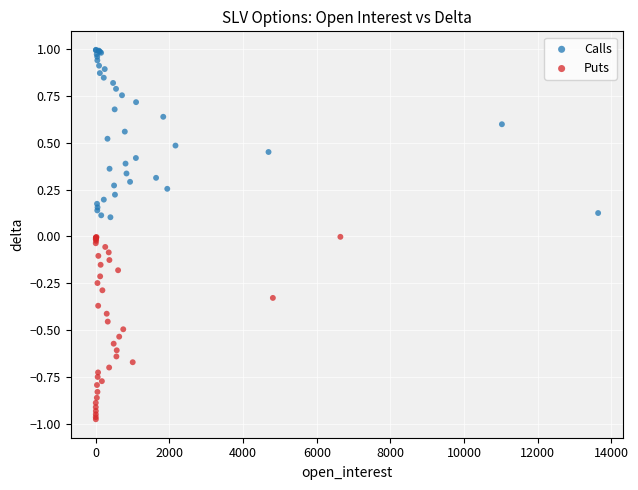

Which series contains the highest Y value?

Calls